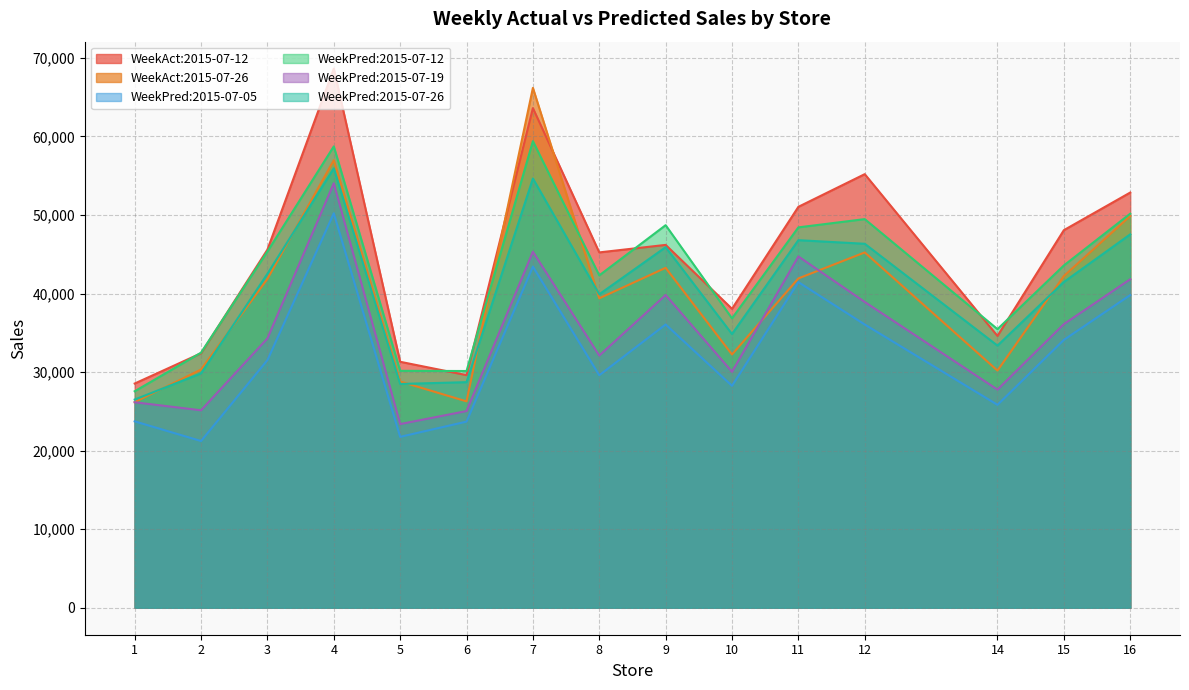

At which label is WeekPred:2015-07-19 closest to 38717?

12